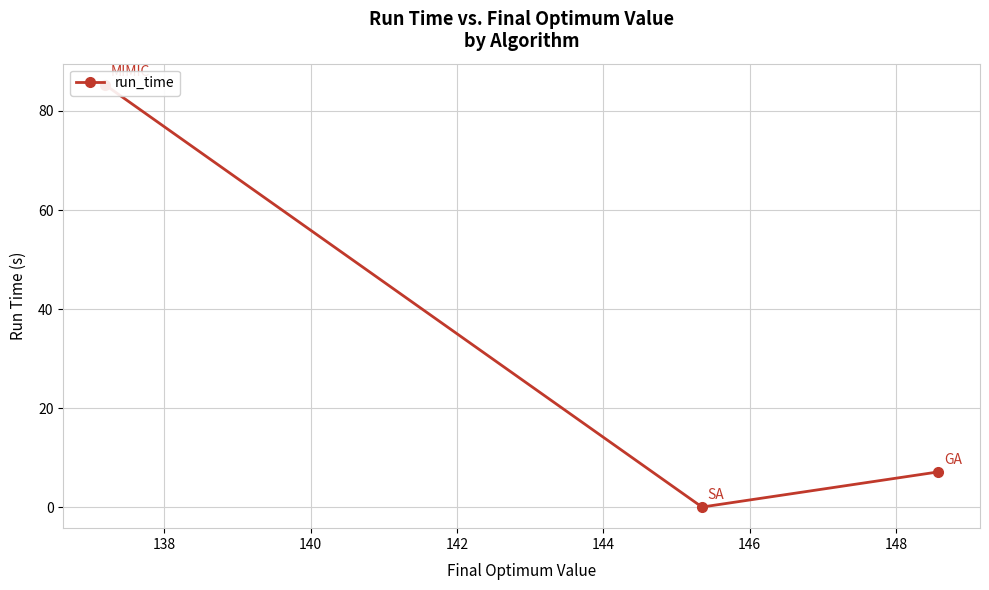

Does the chart display data point markers on the line(s)?

Yes